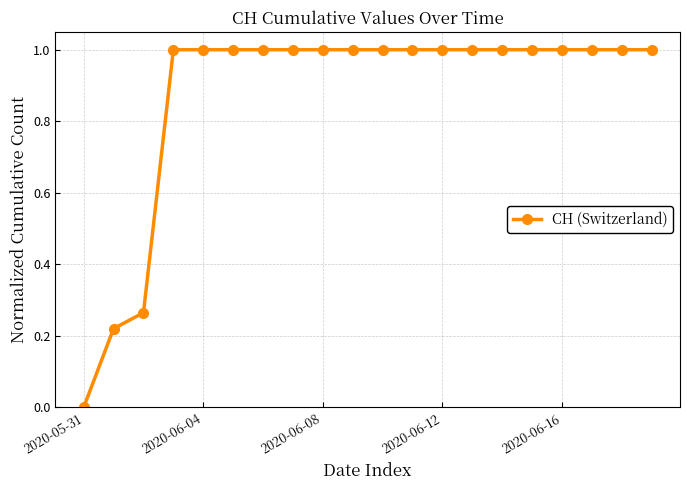

Does the chart have visible grid lines?

Yes